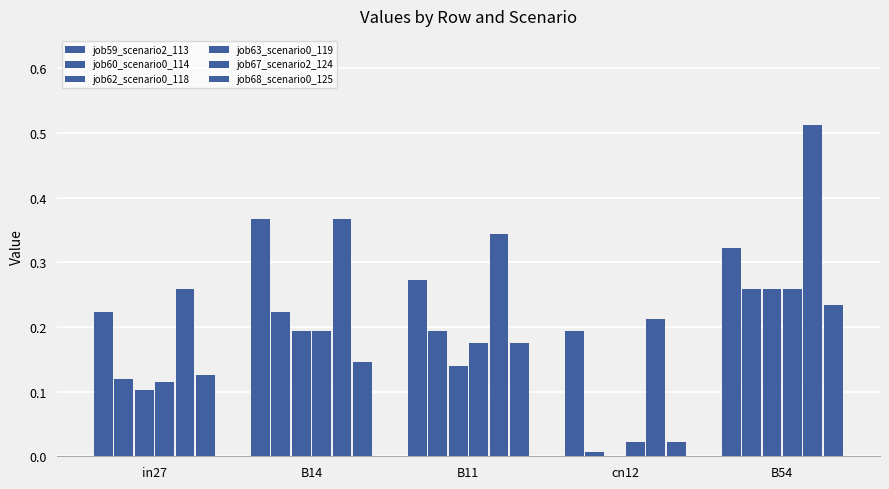

How many categories are shown in the chart?

5